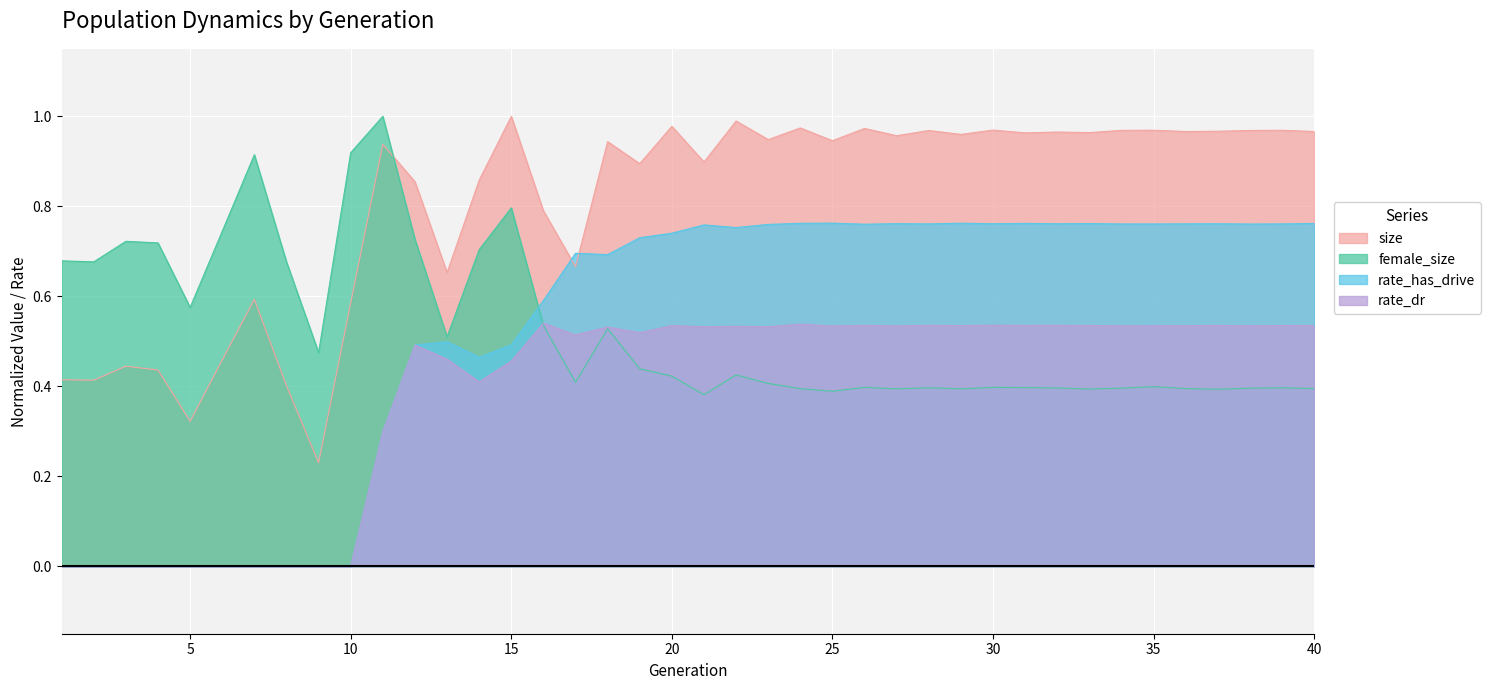

At which label is size closest to 0?

9